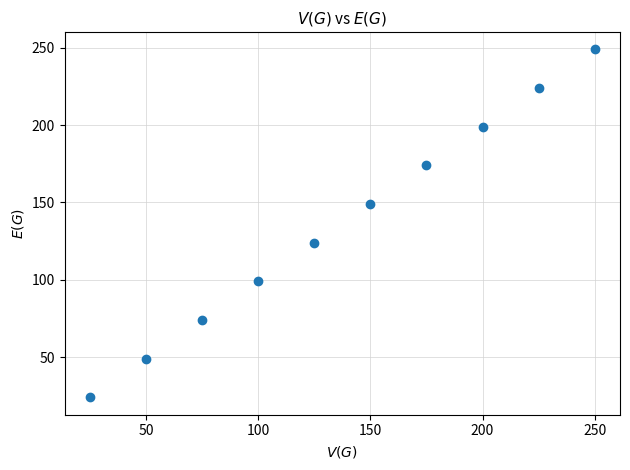

What is the range of Y values (max minus min)?

225